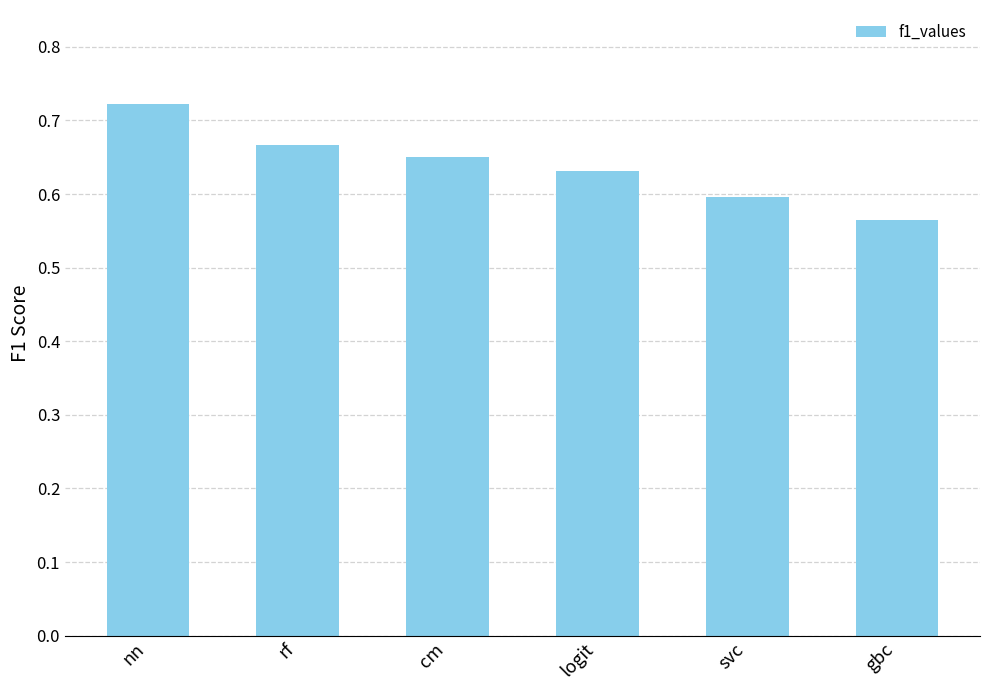

Is it true that the value at svc is 0.6?

True